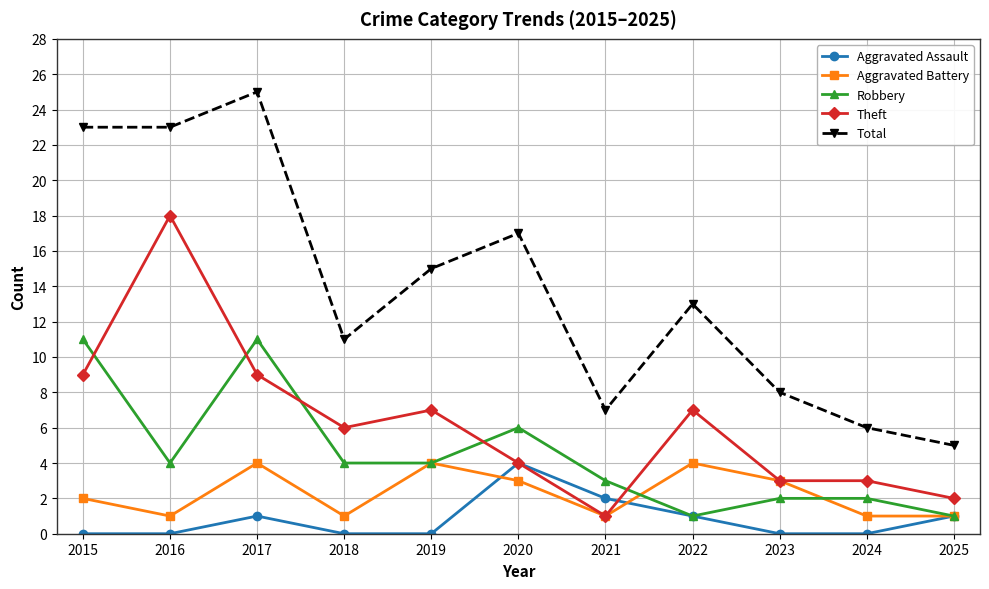

At 2015, list the series in order from smallest to largest.

Aggravated Assault, Aggravated Battery, Theft, Robbery, Total